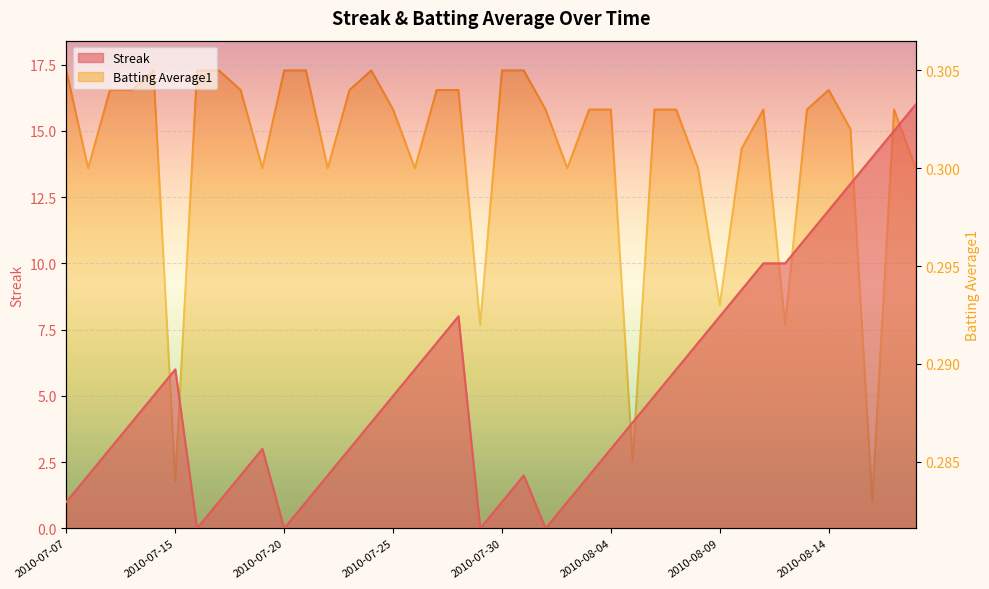

Which series changed the most between 2010-07-19 and 2010-07-27?

Streak